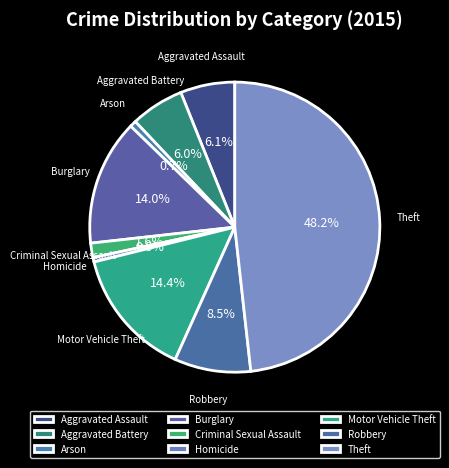

Do Theft and Arson together represent more than half of the pie?

No